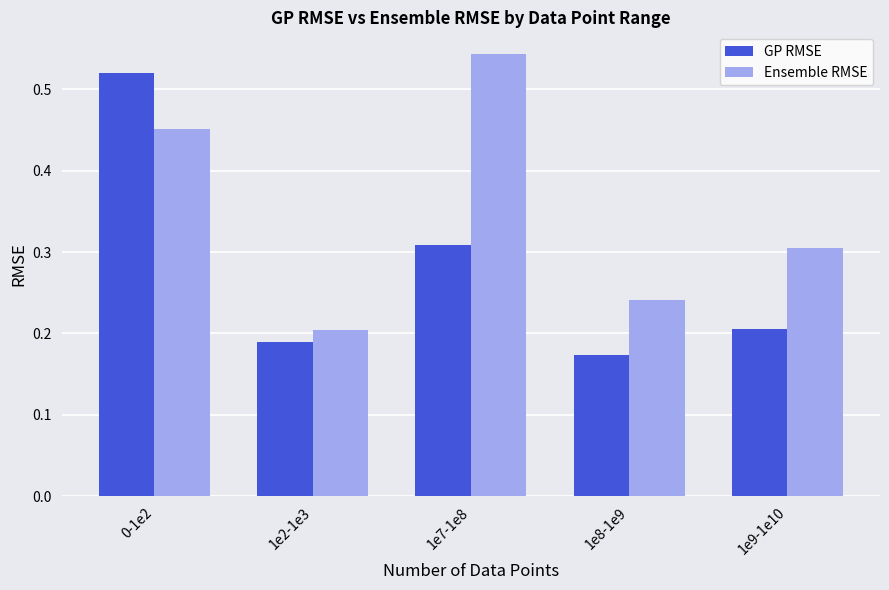

What is the sum of the Ensemble RMSE values at 1e8-1e9 and 1e2-1e3?

0.4